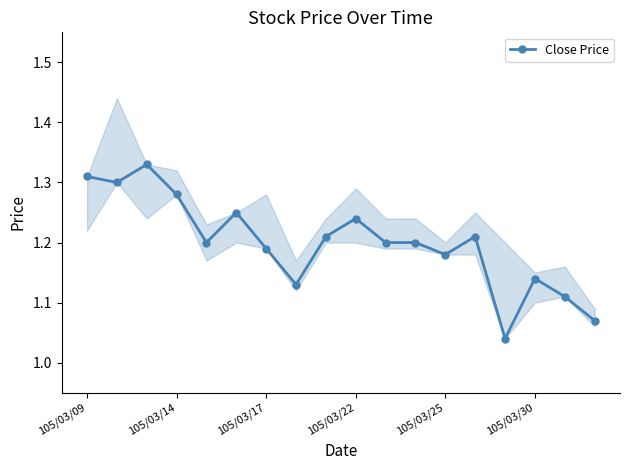

What is the smallest value displayed?

1.0